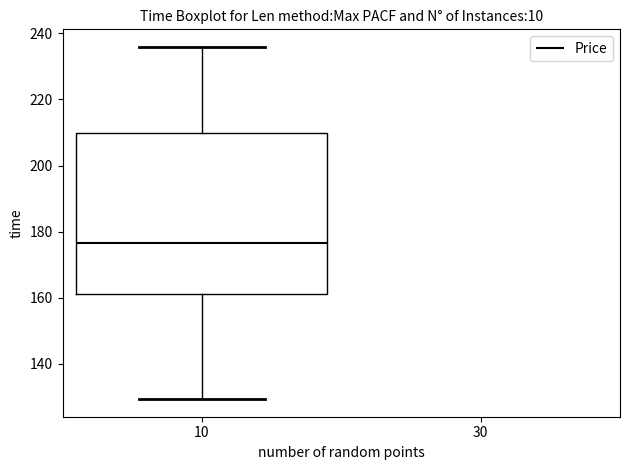

Read this box plot against the y-axis: the position of the median line, the range covered by the box, and the ends of both whiskers. The values are not printed on the chart, so give them approximately, as read against the axis.

median 176, box 162 to 210, whiskers 130 to 236